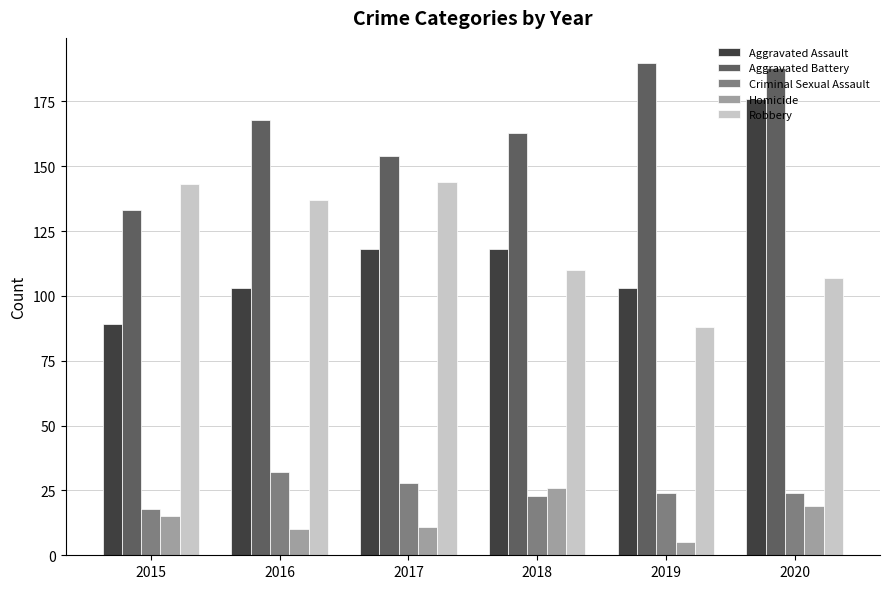

Is the value of Homicide at 2015 greater than the value of Aggravated Battery at 2019?

No